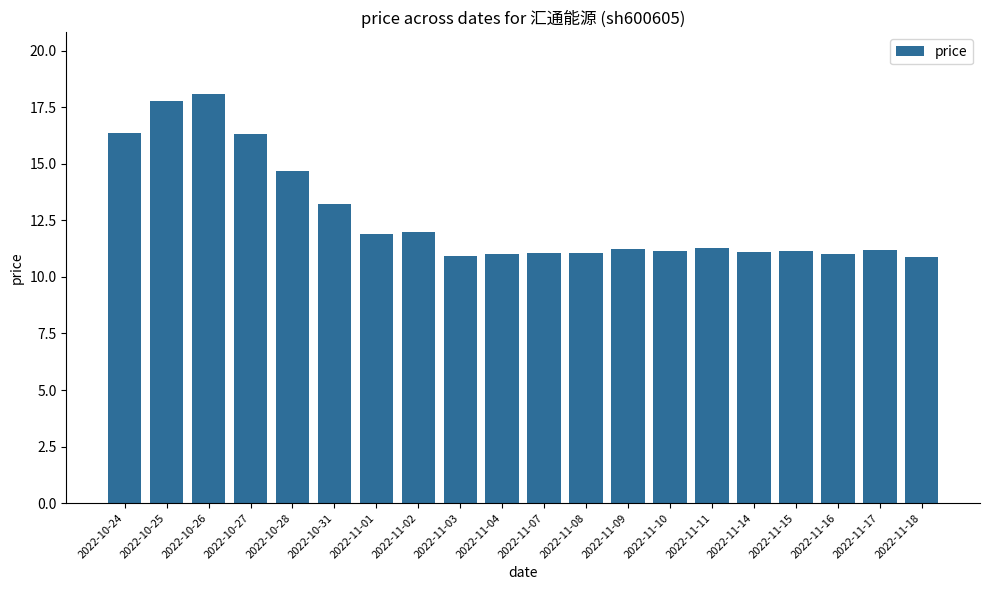

Between 2022-10-31 and 2022-11-11, which is larger?

2022-10-31